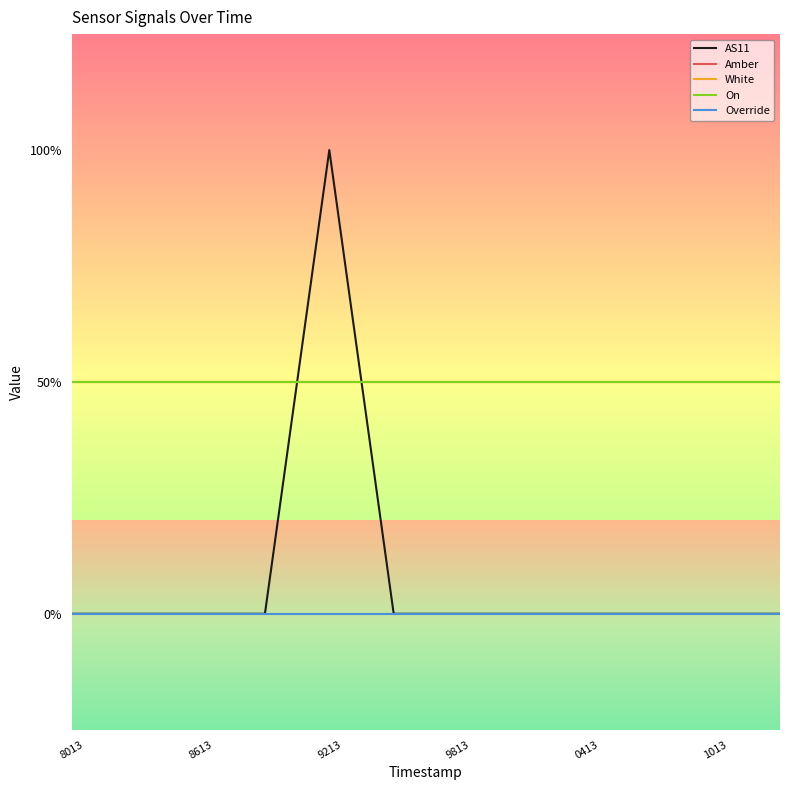

Is the value of Amber at 6 greater than the value of White at 9813?

No